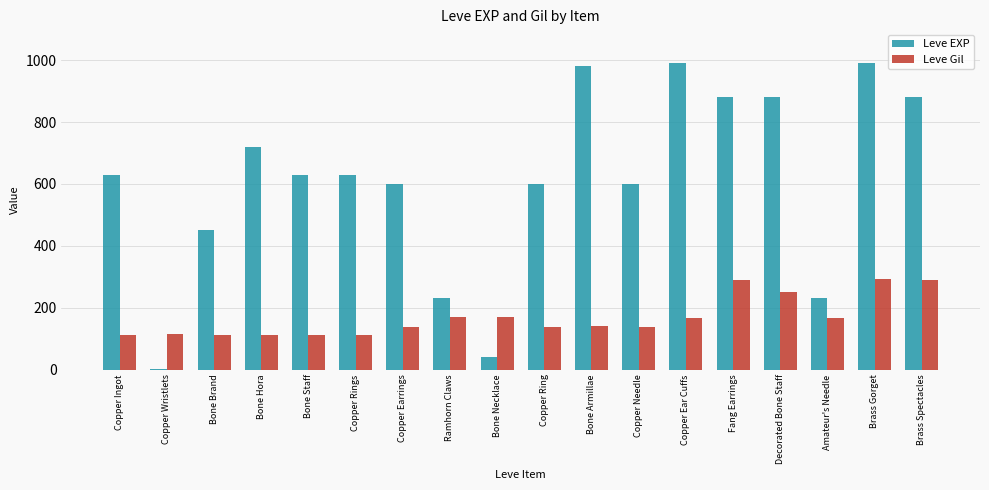

At which label is Leve EXP closest to 495?

Bone Brand